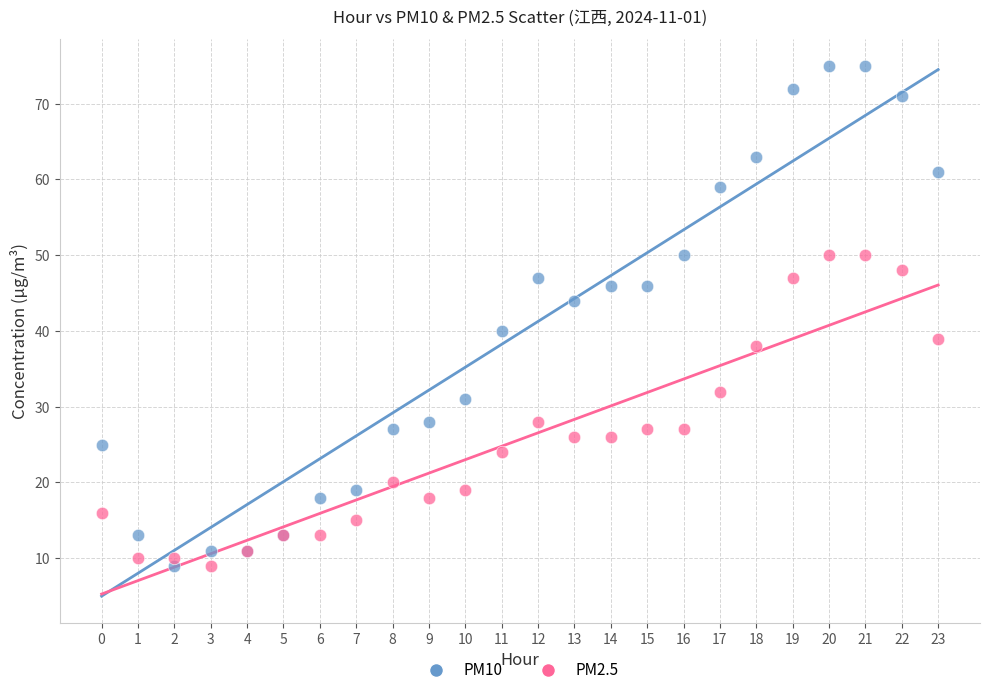

Which series contains the highest Y value?

PM10